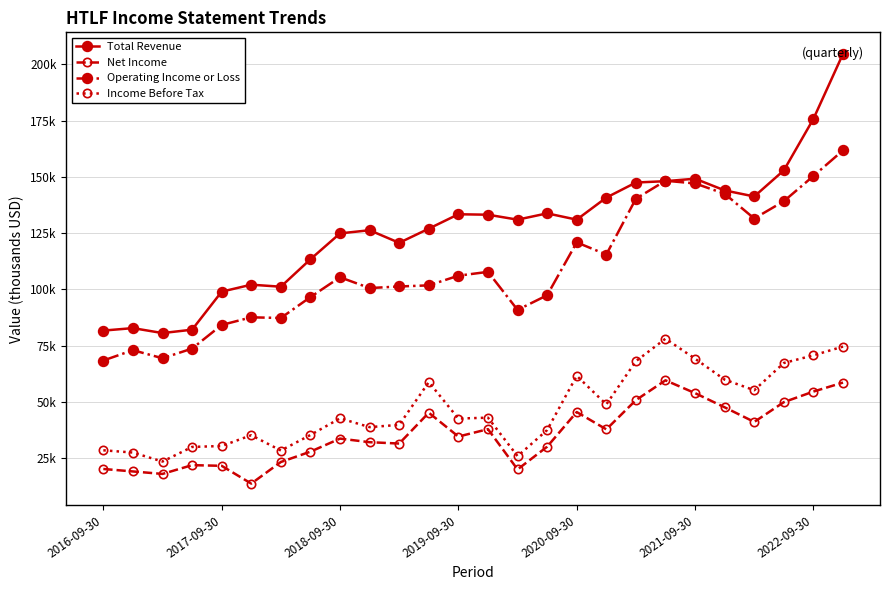

What are all the series names shown in the legend?

Total Revenue, Net Income, Operating Income or Loss, Income Before Tax